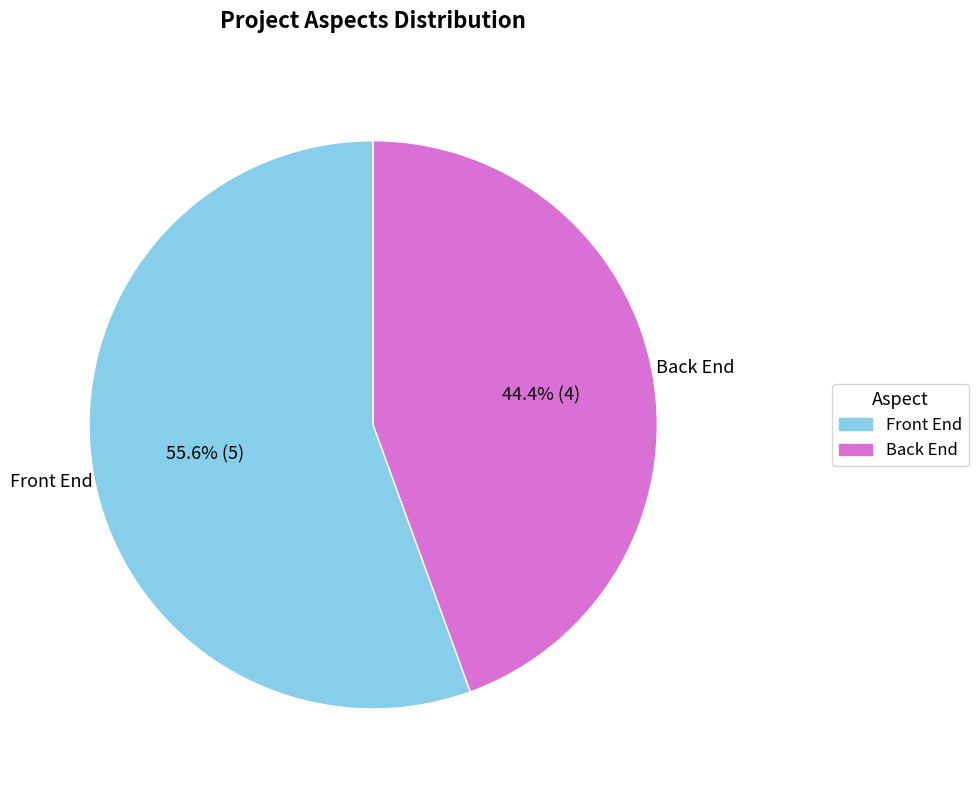

To the nearest percent, what is the combined percentage of Front End and Back End?

100%